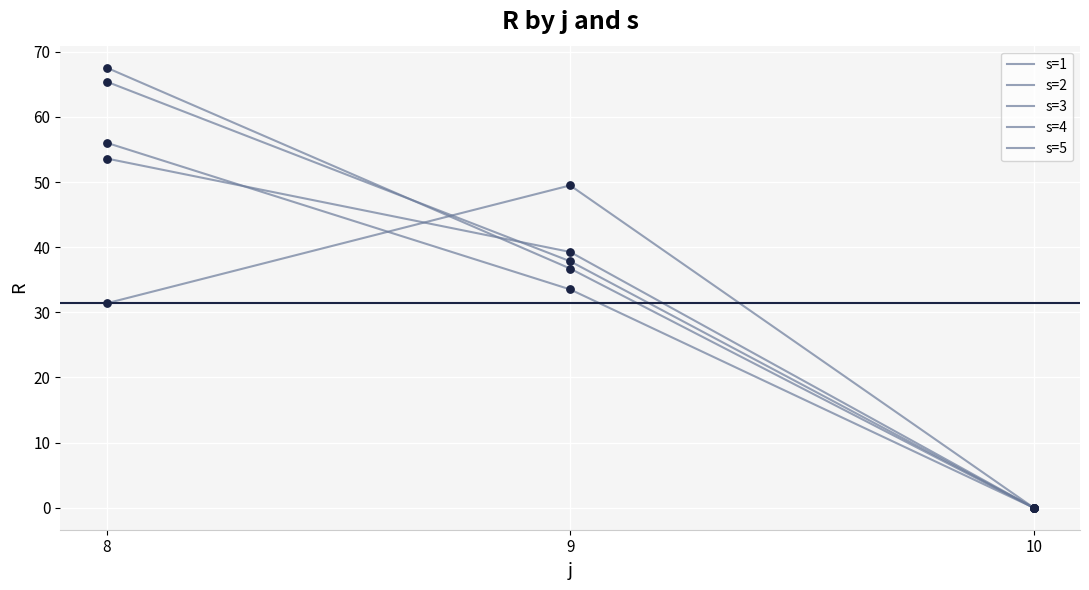

How many lines are shown in the chart?

5